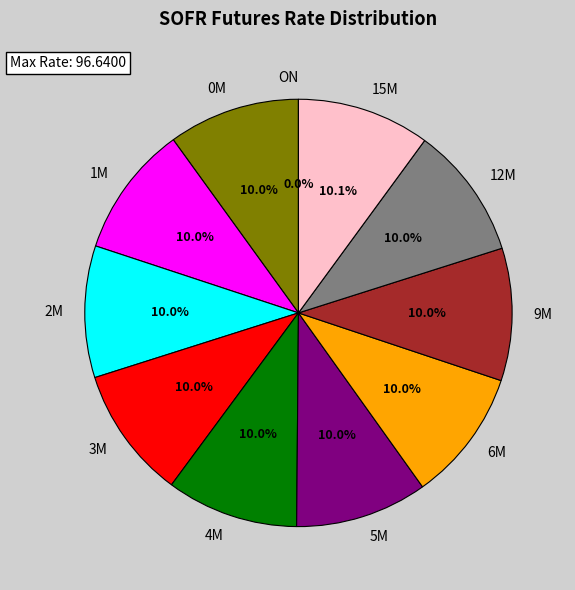

Approximately how many times larger is the value at 9M compared to 15M?

1.0